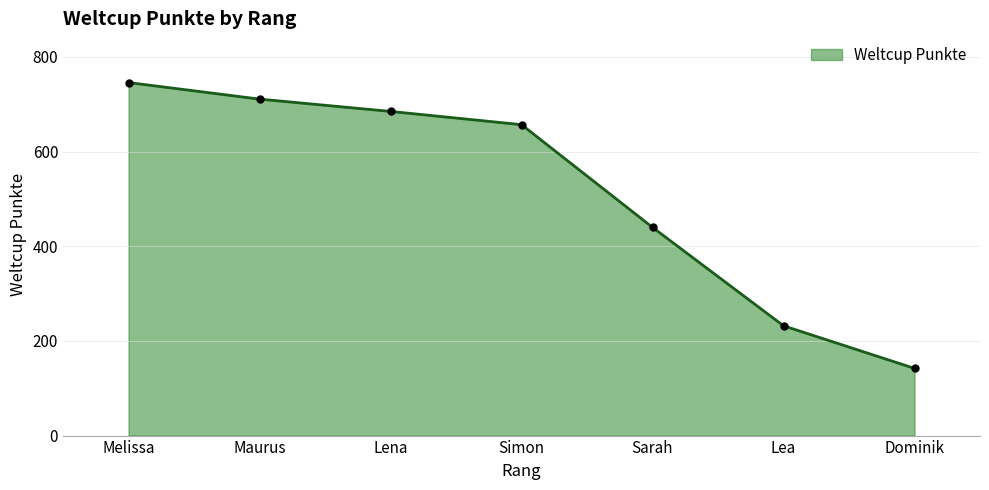

Count the number of data series in this chart.

1